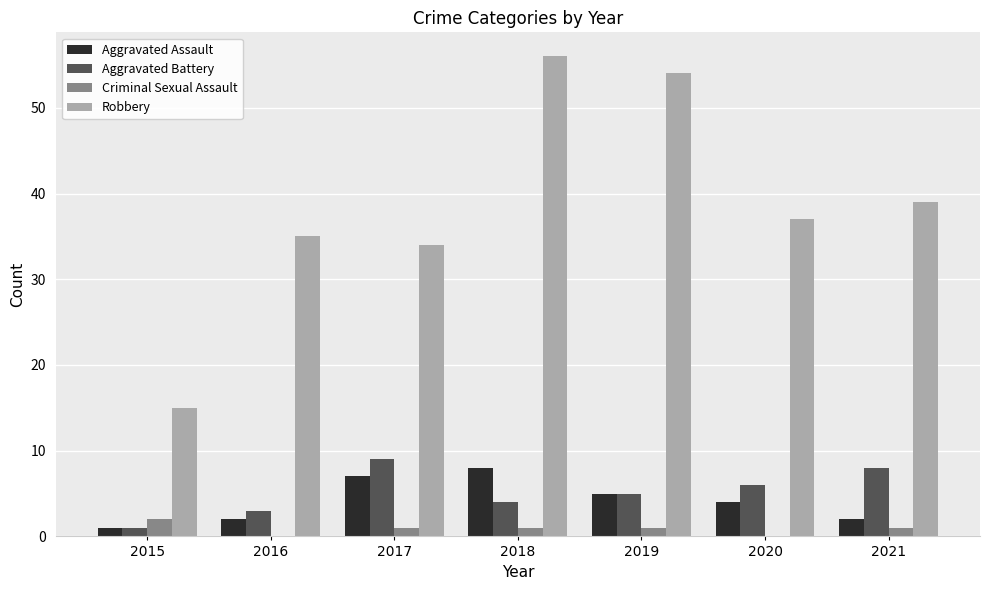

Does the chart contain stacked bars?

No